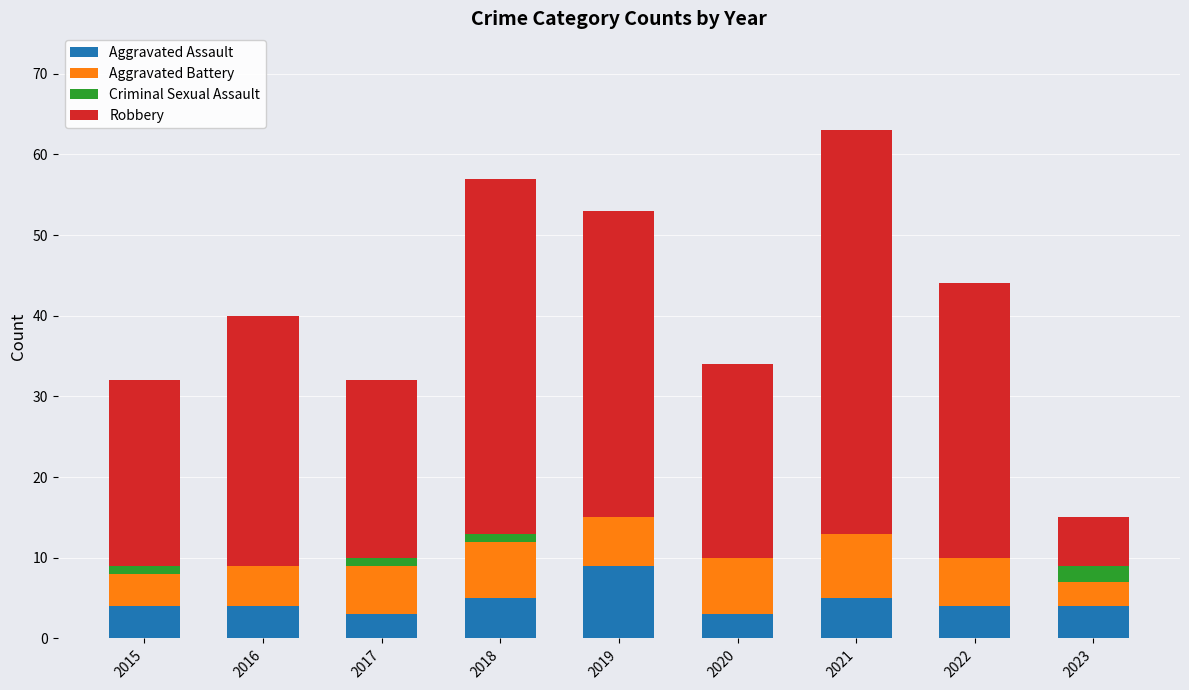

What are all the series names shown in the legend?

Aggravated Assault, Aggravated Battery, Criminal Sexual Assault, Robbery